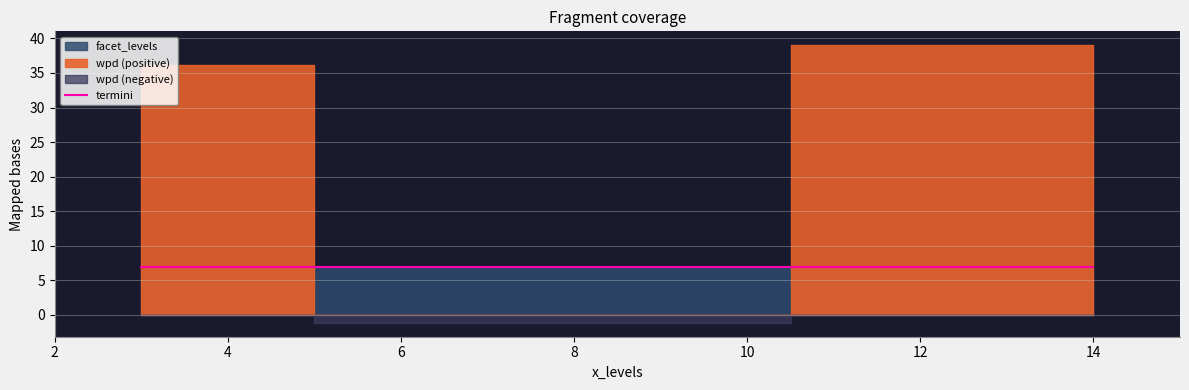

Is this an area chart (filled region under the line)?

No